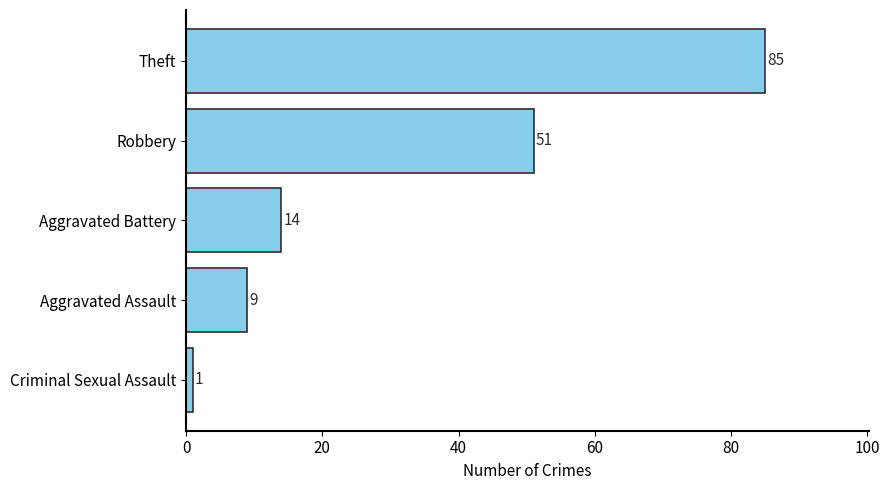

Reading bottom to top, extract all data points from this chart.

1	9	14	51	85